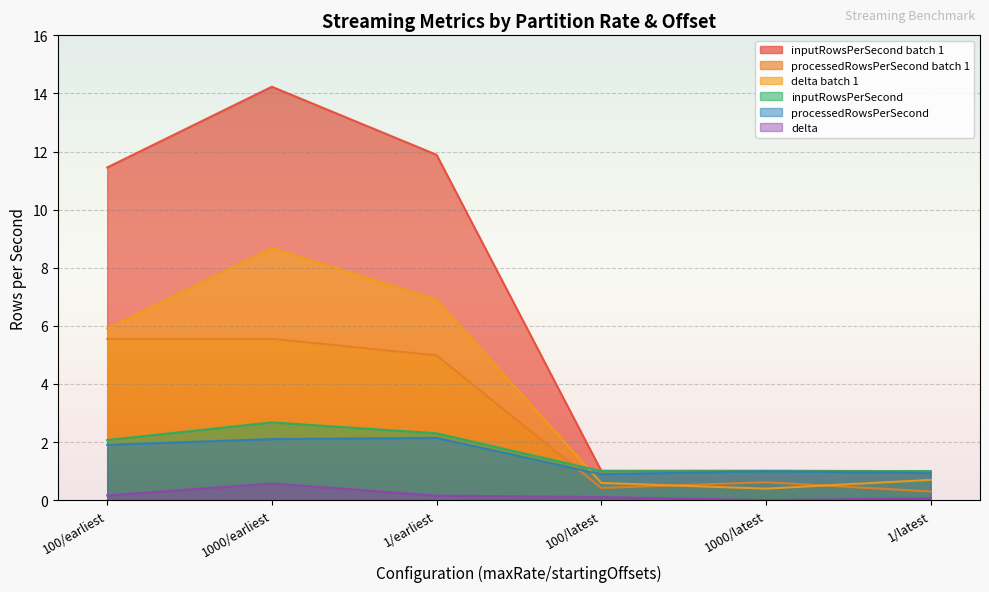

What is the total value across all series at 1/earliest?

28.4